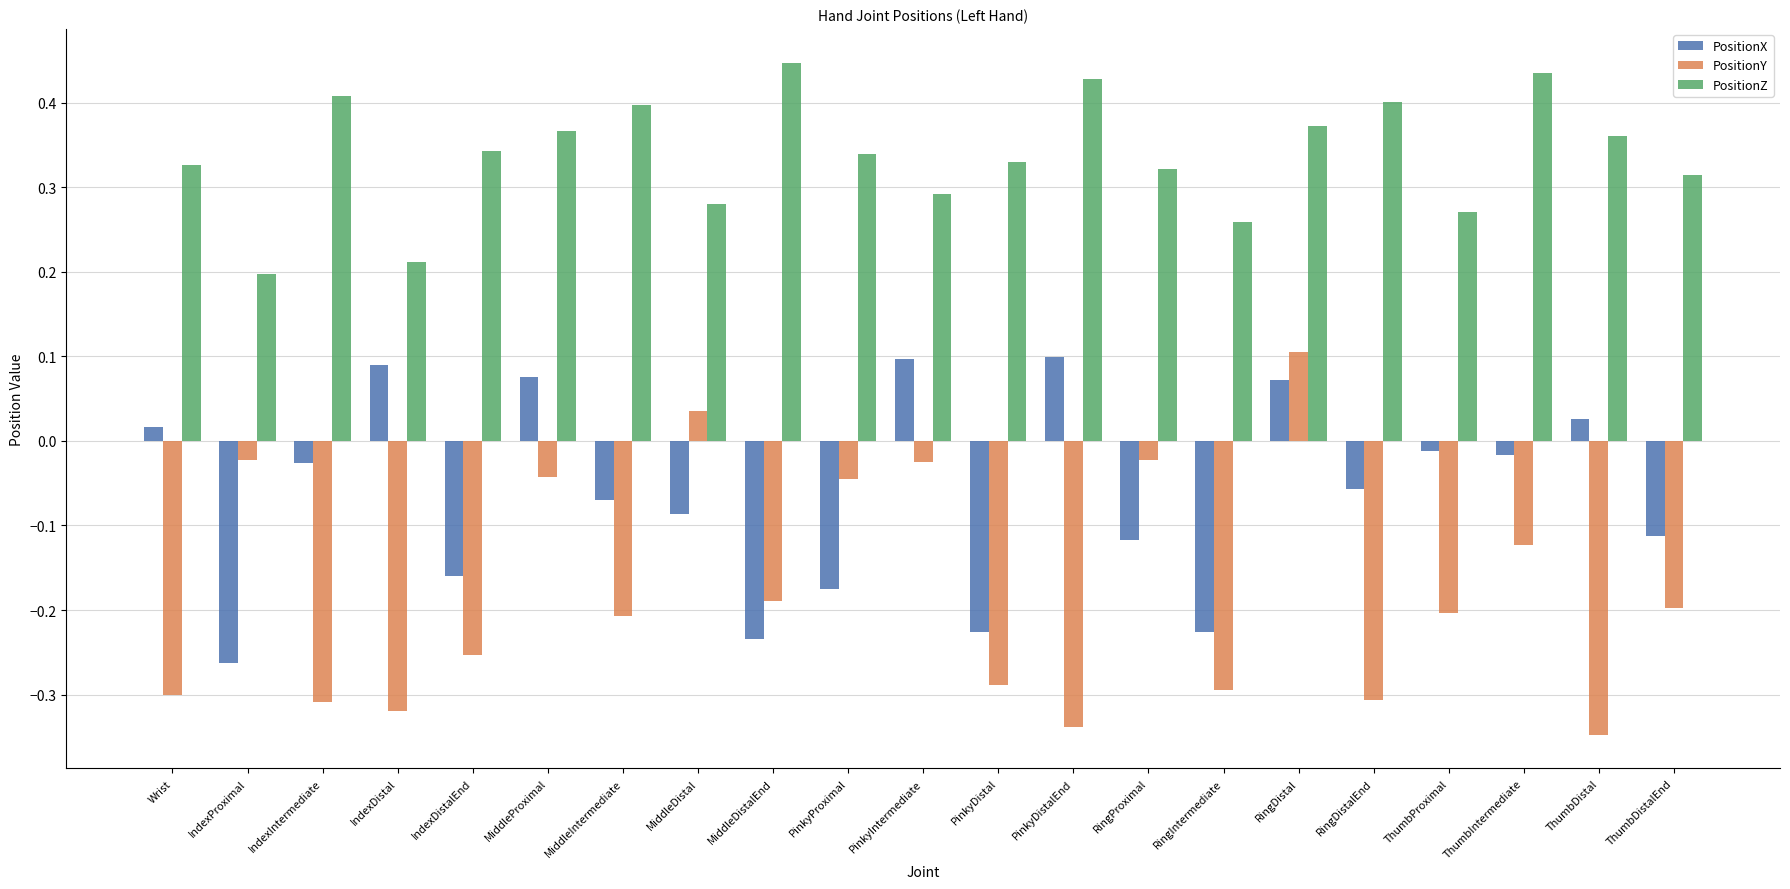

What is the label of the 12th bar from the left?

PinkyDistal